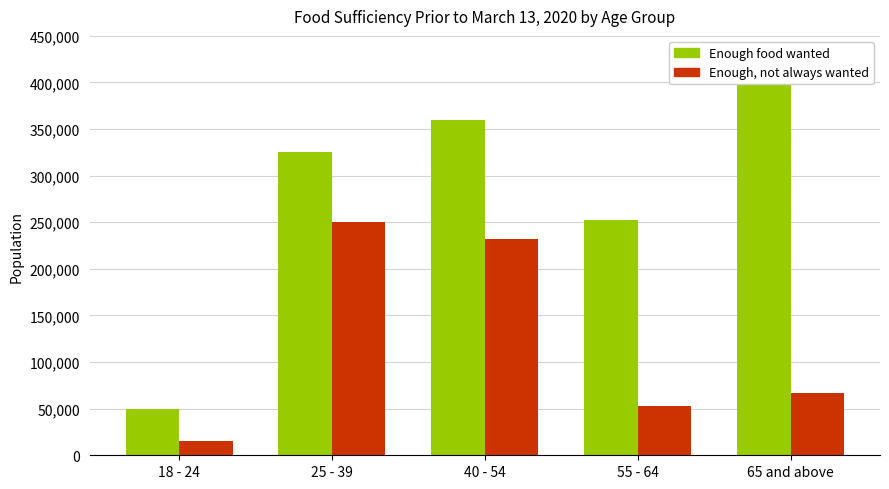

List the series in order of their overall mean, lowest first.

Enough food, but not always the types wanted, Enough of the types of food wanted